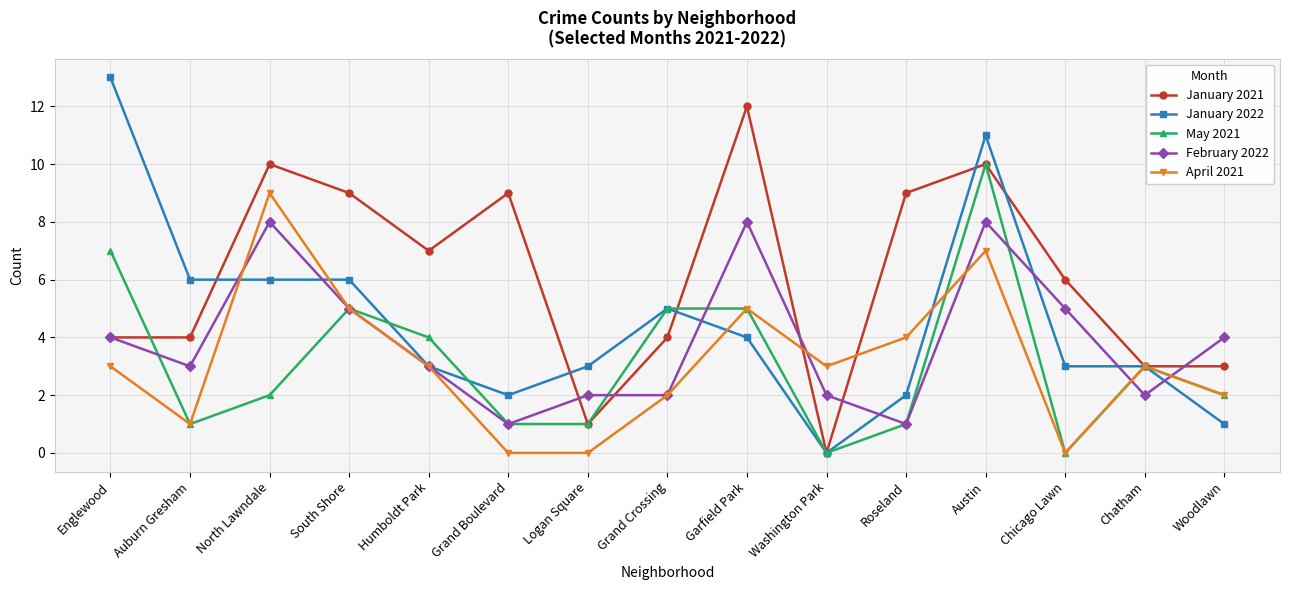

List the series in order of their peak value, highest first.

January 2022, January 2021, May 2021, April 2021, February 2022